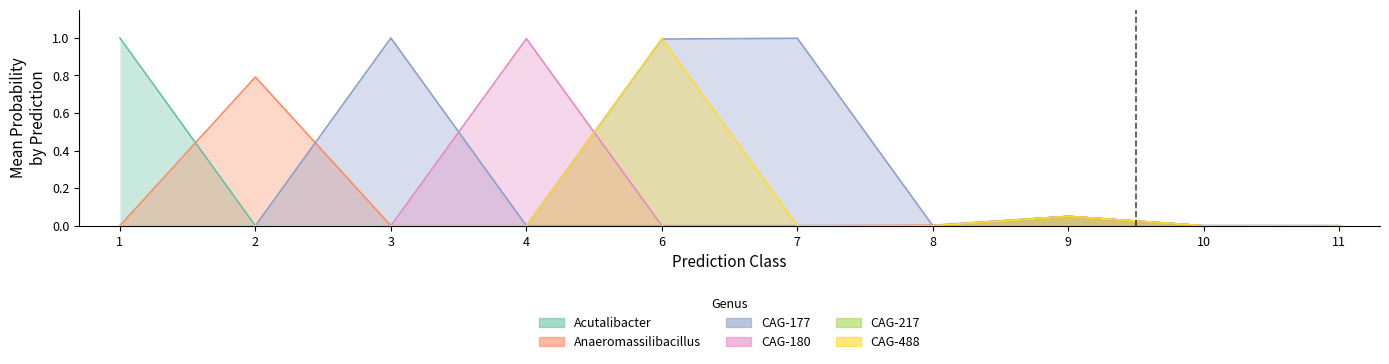

Rank the series by their maximum value, from highest to lowest.

g__Acutalibacter, g__CAG-177, g__CAG-180, g__CAG-488, g__Anaeromassilibacillus, g__CAG-217